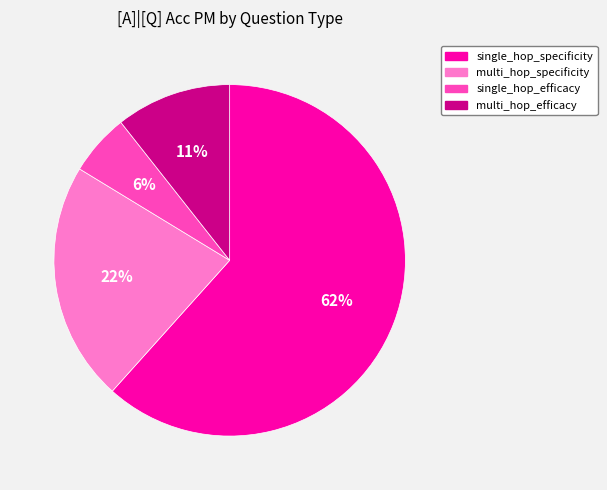

To the nearest percent, what is the average slice percentage?

25%